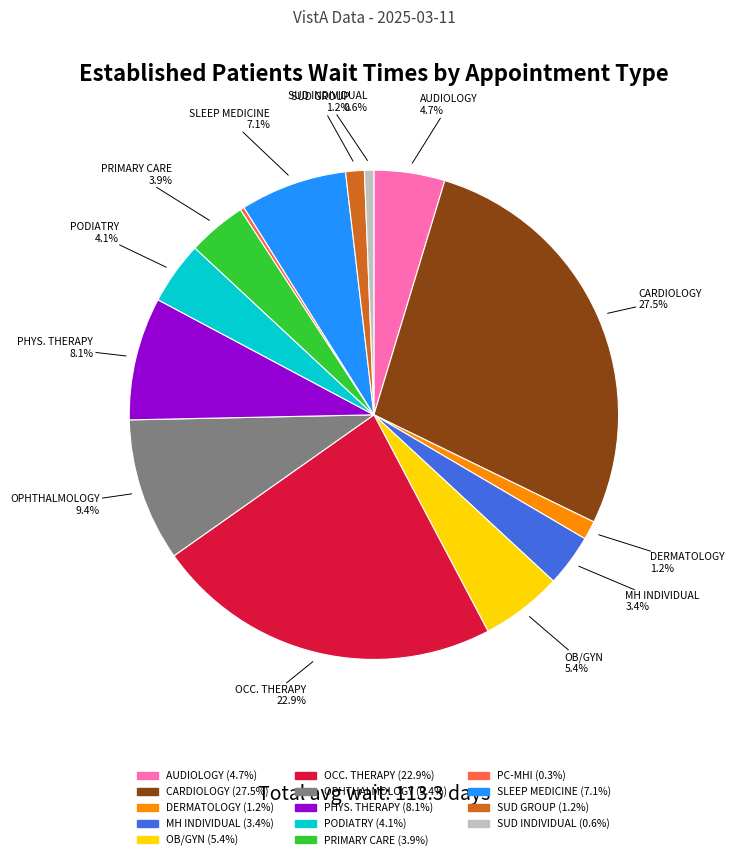

Is there any slice that represents more than half of the pie?

No